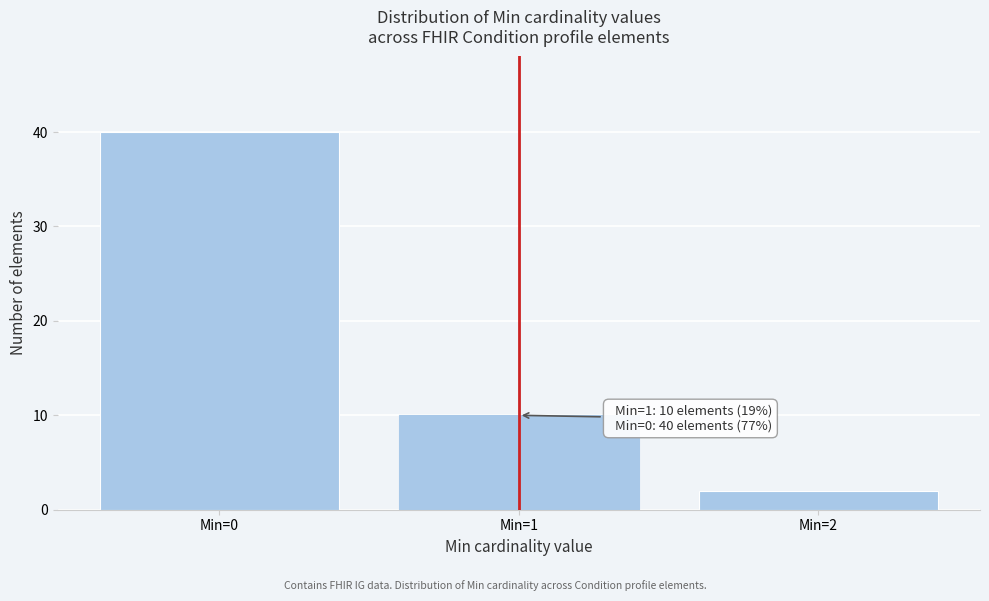

Which range on the x-axis has the tallest bar?

-0.5 to 0.5